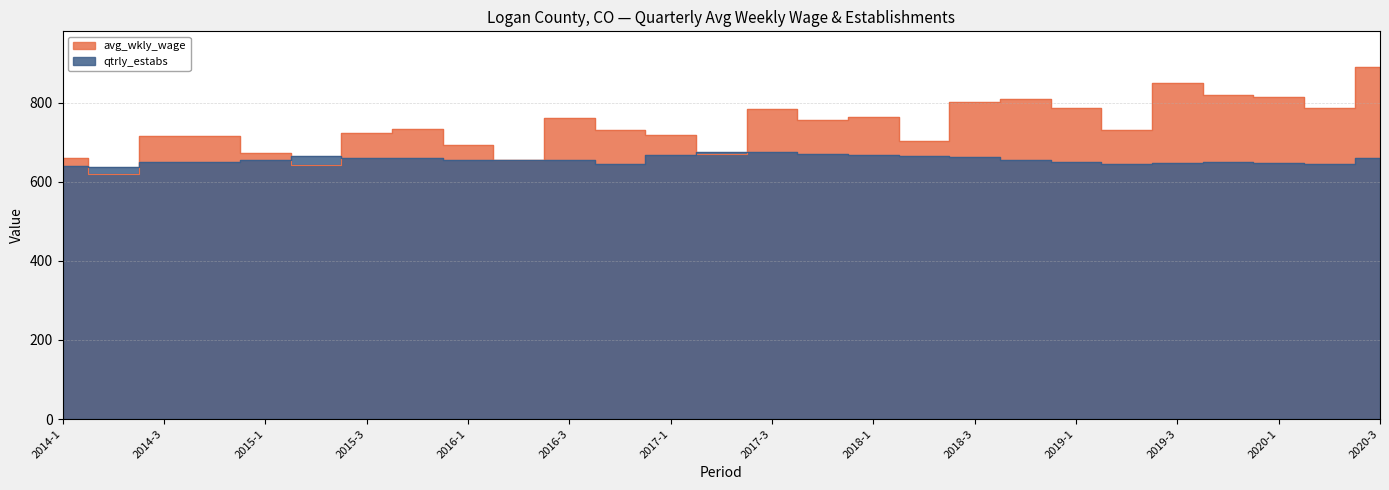

Reading left to right, list all the values displayed in this chart.

avg_wkly_wage: 2014-1=660	2014-2=620	2014-3=716	2014-4=716	2015-1=672	2015-2=641	2015-3=724	2015-4=732	2016-1=694	2016-2=655	2016-3=762	2016-4=730	2017-1=717	2017-2=670	2017-3=784	2017-4=756	2018-1=763	2018-2=703	2018-3=802	2018-4=808	2019-1=786	2019-2=731	2019-3=850	2019-4=818	2020-1=814	2020-2=786	2020-3=891
qtrly_estabs: 2014-1=639	2014-2=638	2014-3=651	2014-4=649	2015-1=655	2015-2=665	2015-3=660	2015-4=659	2016-1=656	2016-2=654	2016-3=654	2016-4=644	2017-1=667	2017-2=676	2017-3=676	2017-4=671	2018-1=667	2018-2=664	2018-3=663	2018-4=656	2019-1=650	2019-2=646	2019-3=647	2019-4=649	2020-1=648	2020-2=646	2020-3=661